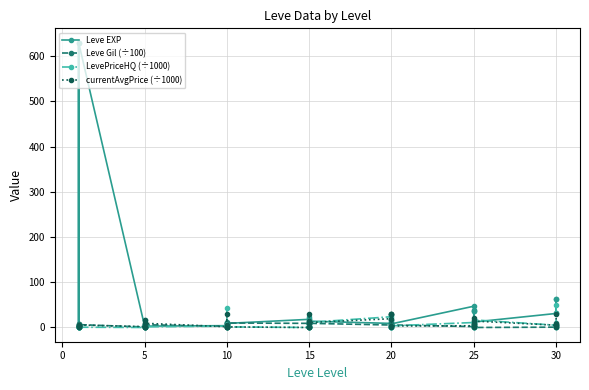

What are all the series names shown in the legend?

Leve EXP, Leve Gil (÷100), LevePriceHQ (÷1000), currentAvgPrice (÷1000)